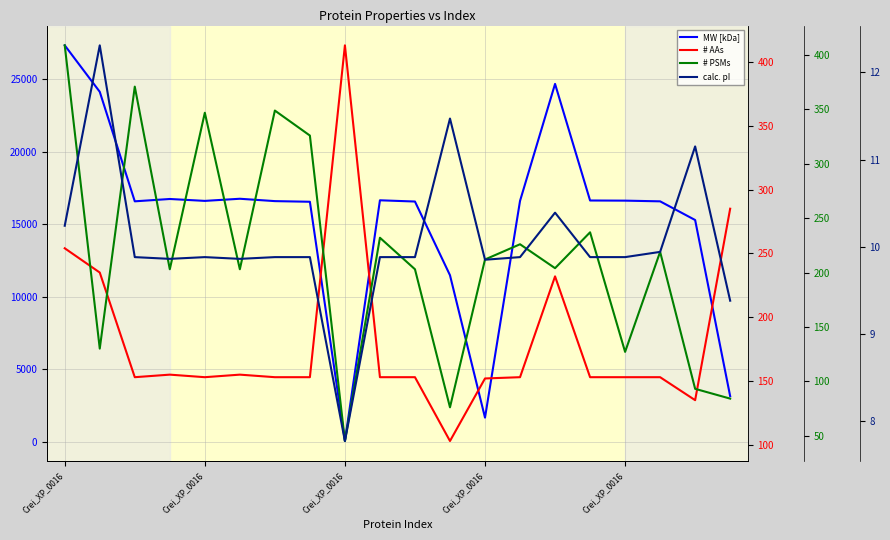

Is this an area chart (filled region under the line)?

No